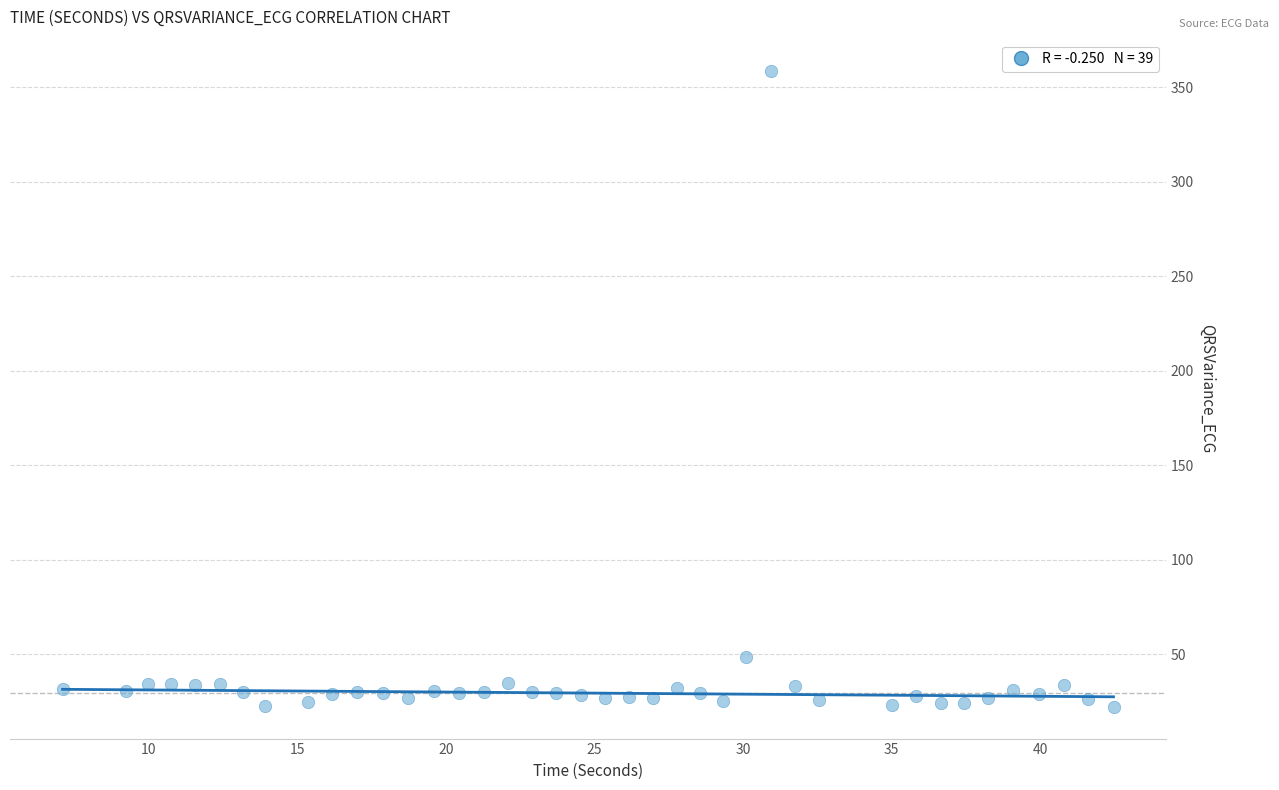

What is the range of X values (max minus min)?

35.4